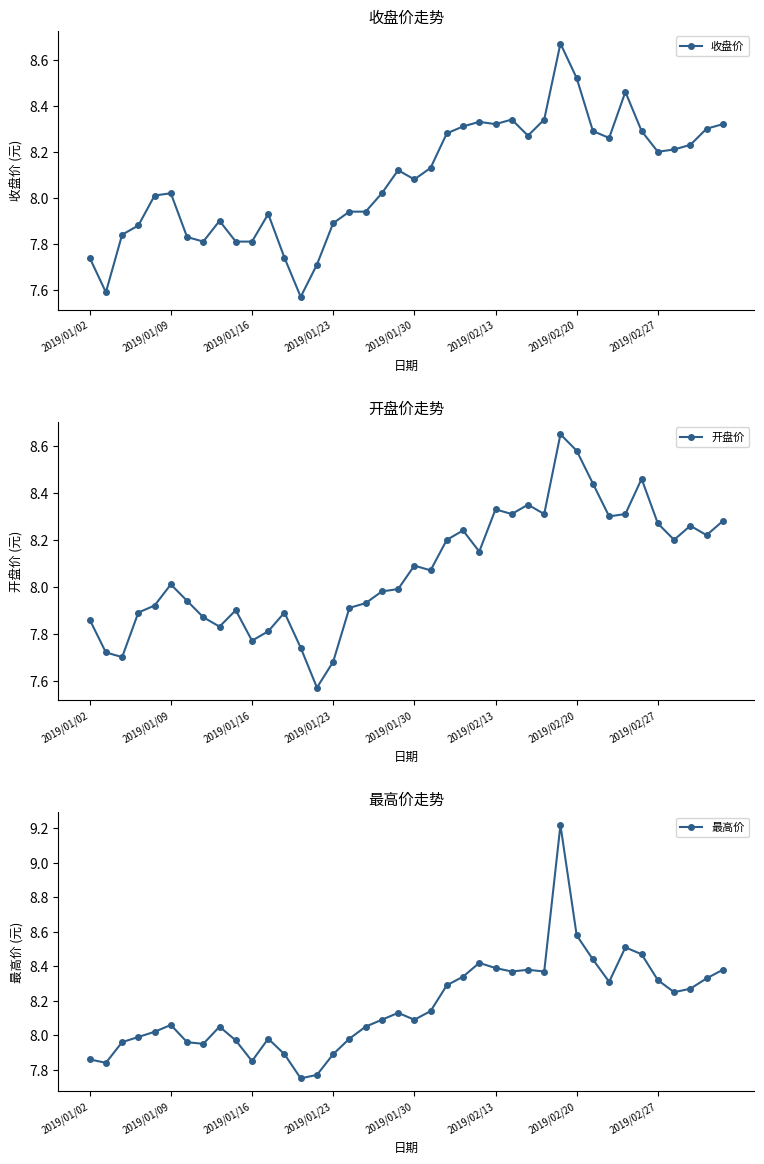

How many data points in 最高价 are above 8?

26